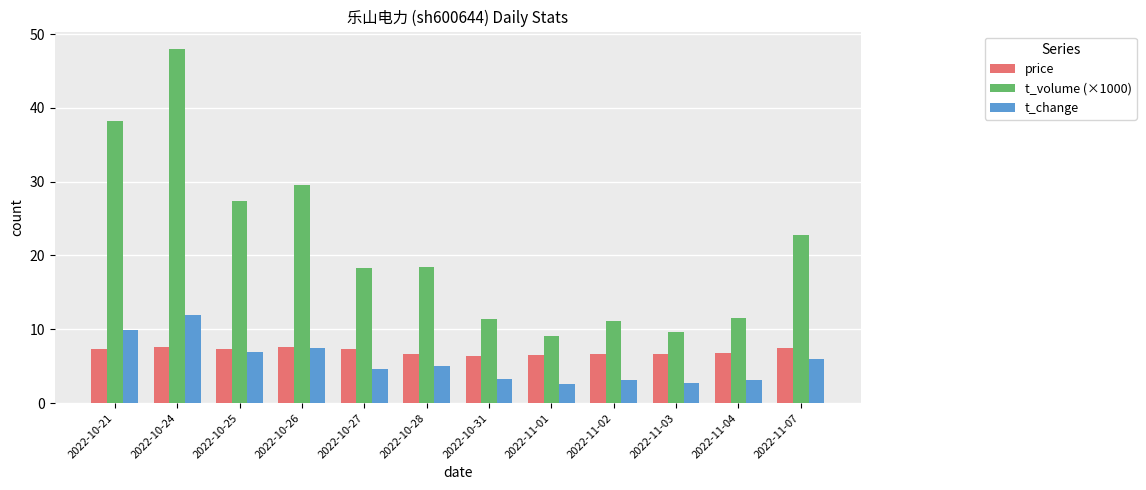

What is the spread (max minus min) of values at 2022-10-28?

13.4